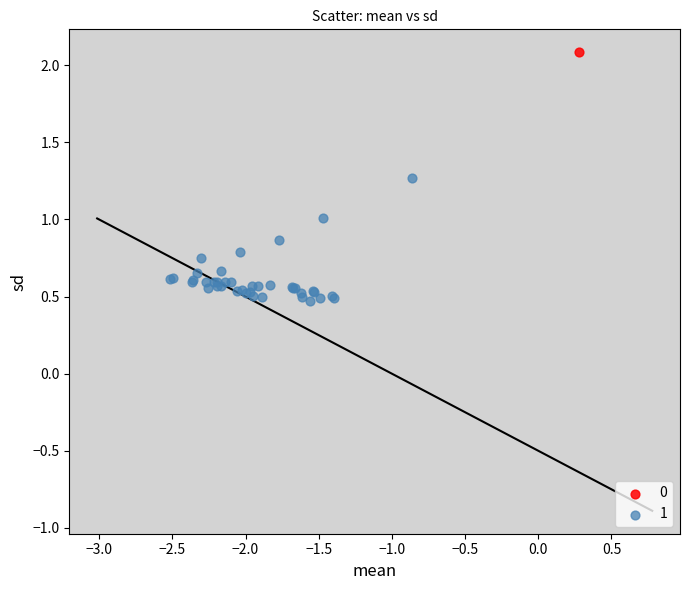

What are all the series names shown in the legend?

0, 1